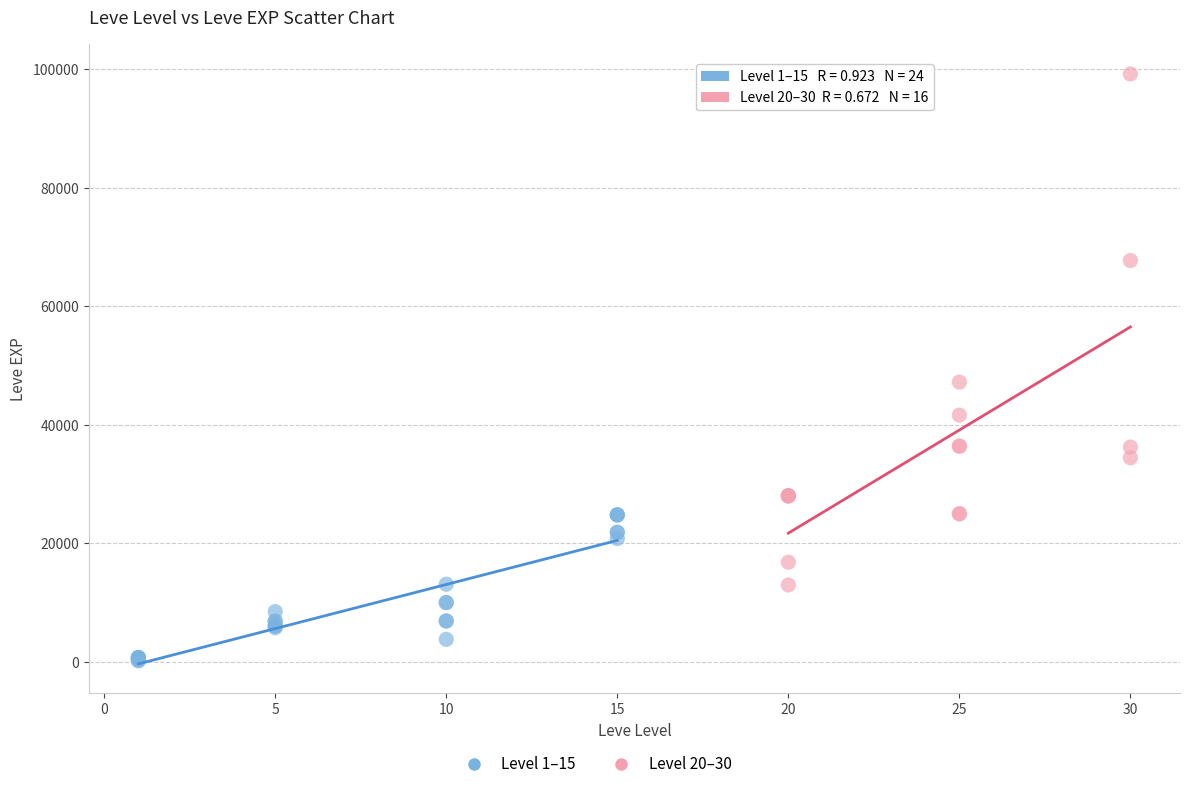

Which series contains the highest Y value?

Level 20–30